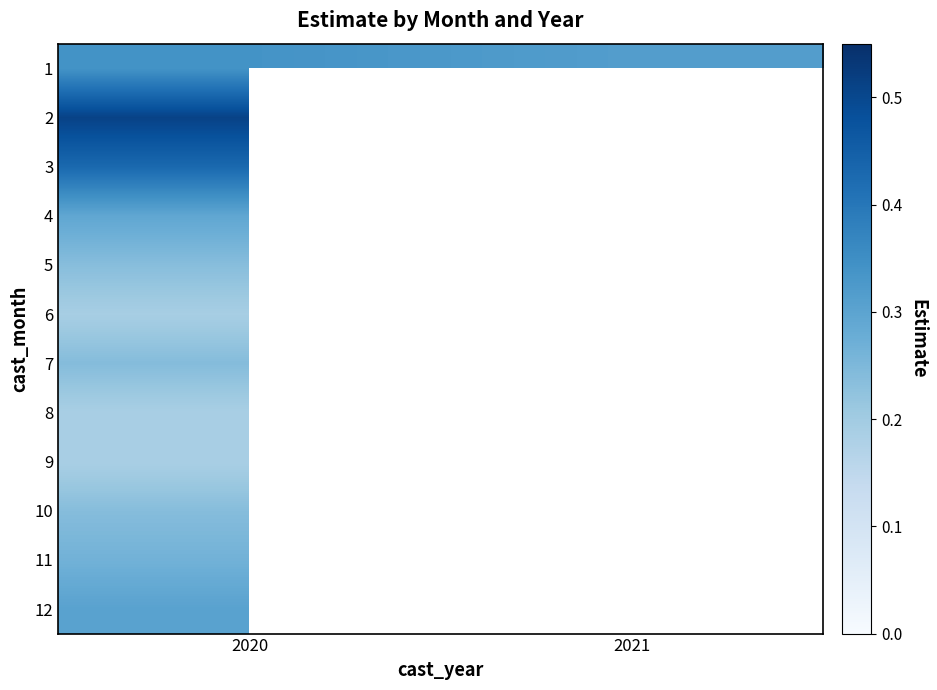

Rank the categories by 3 value from lowest to highest.

2020, 2021